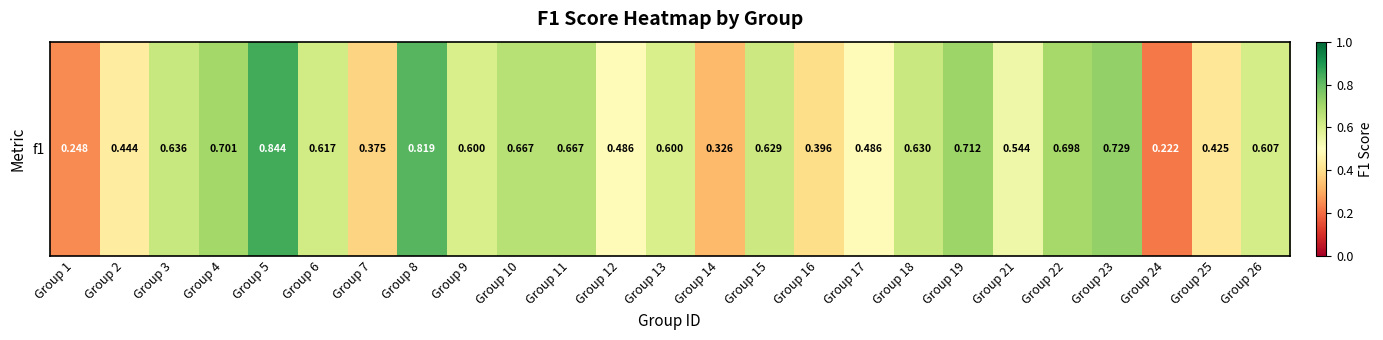

What is the smallest value displayed?

0.2